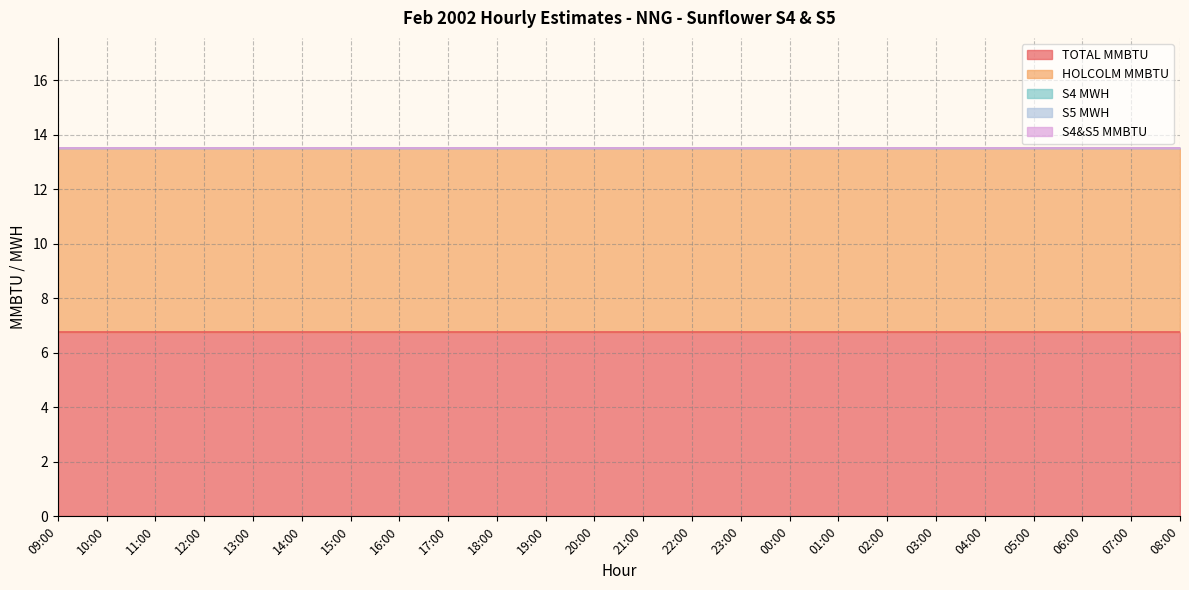

What is the maximum value shown in the chart?

6.8